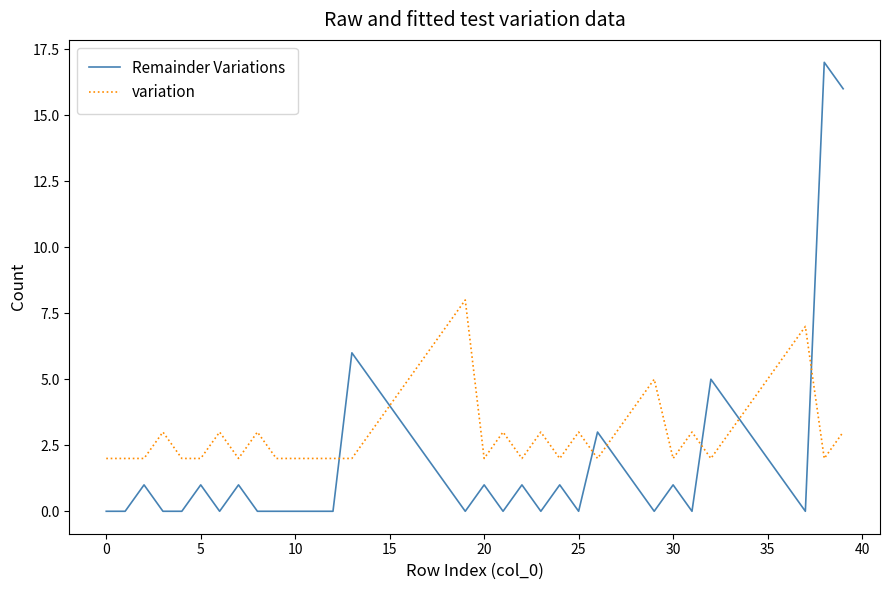

How many distinct data groups are displayed?

2